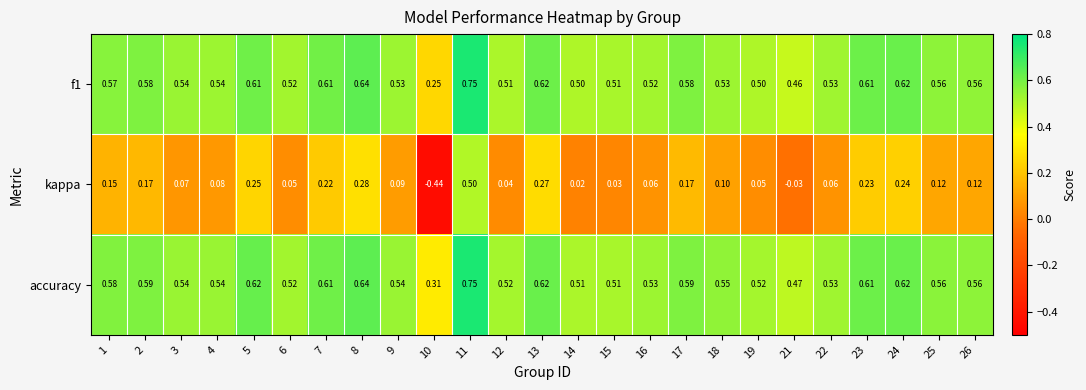

What is the total value across all series at 5?

1.5